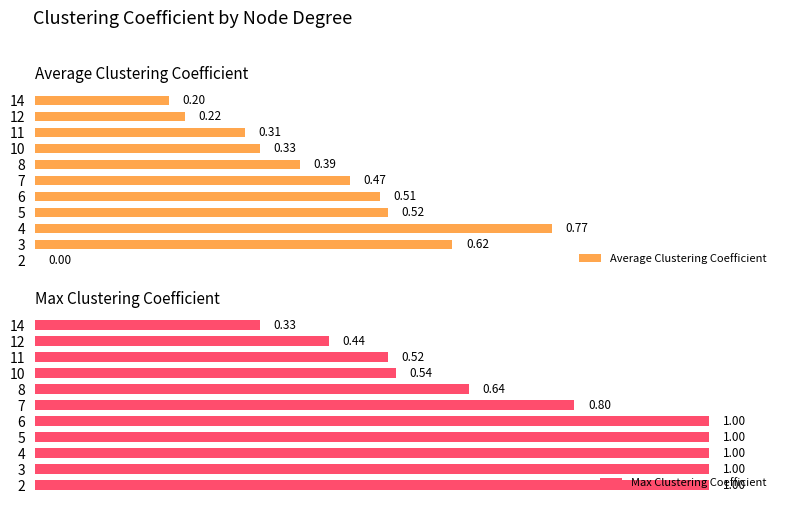

How many bars are there in total?

22